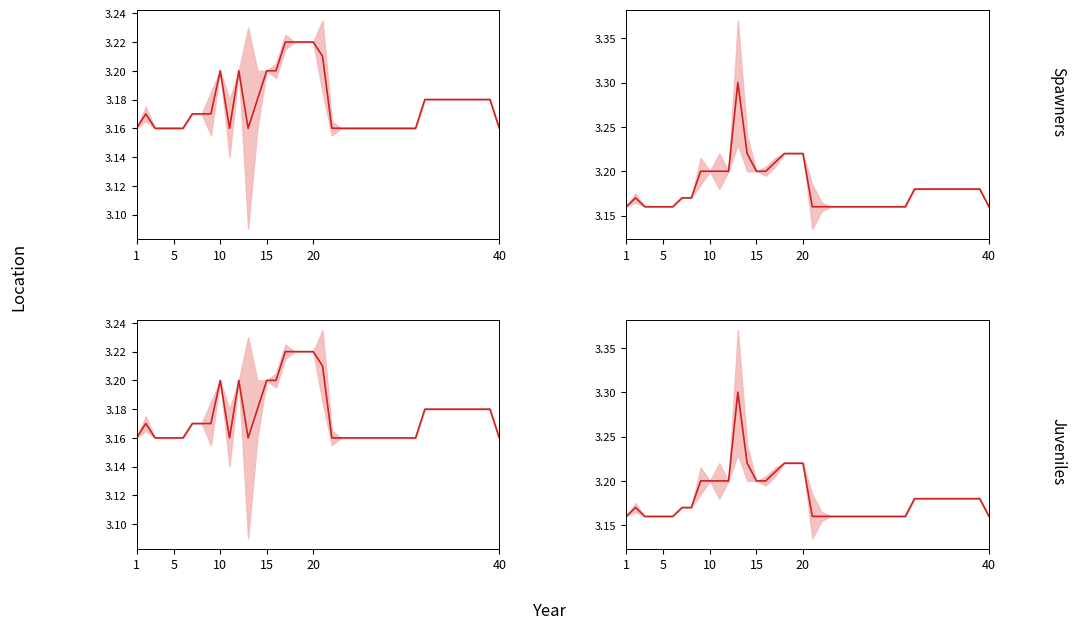

In close, how many points are higher than both neighbors (excluding endpoints)?

2